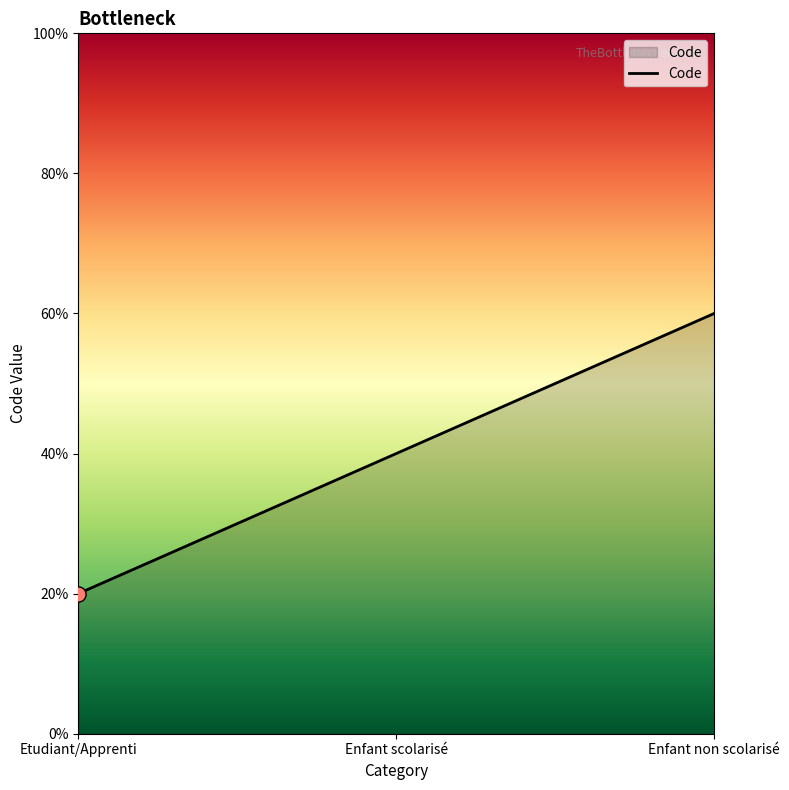

Does the chart have visible grid lines?

No